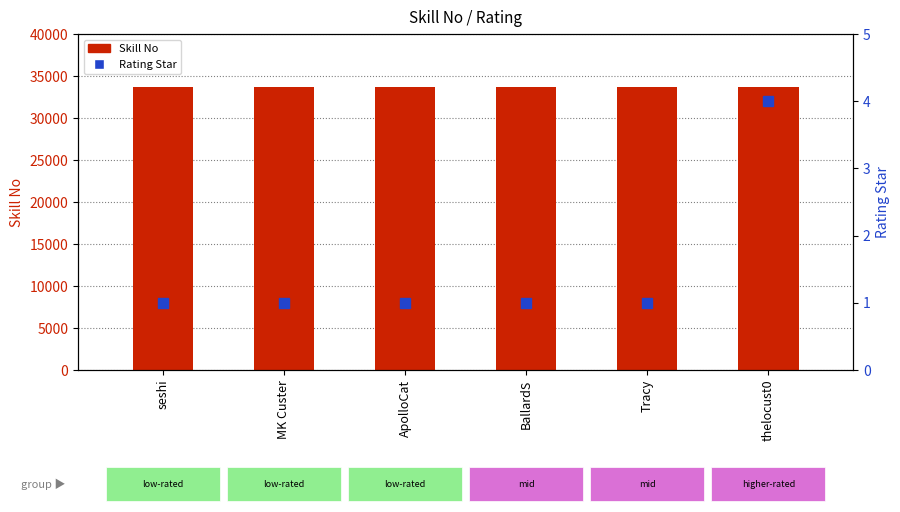

What is the value of the Rating Star bar at the 4th from the left?

1